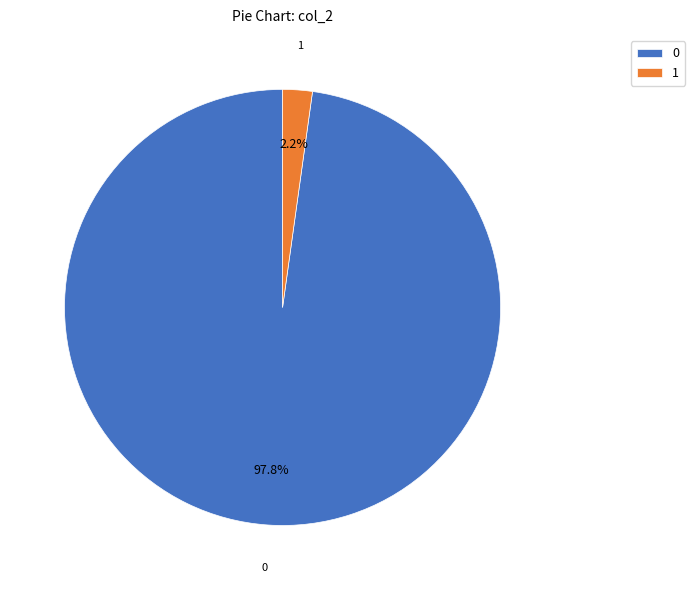

Rank the categories by value from lowest to highest.

1, 0